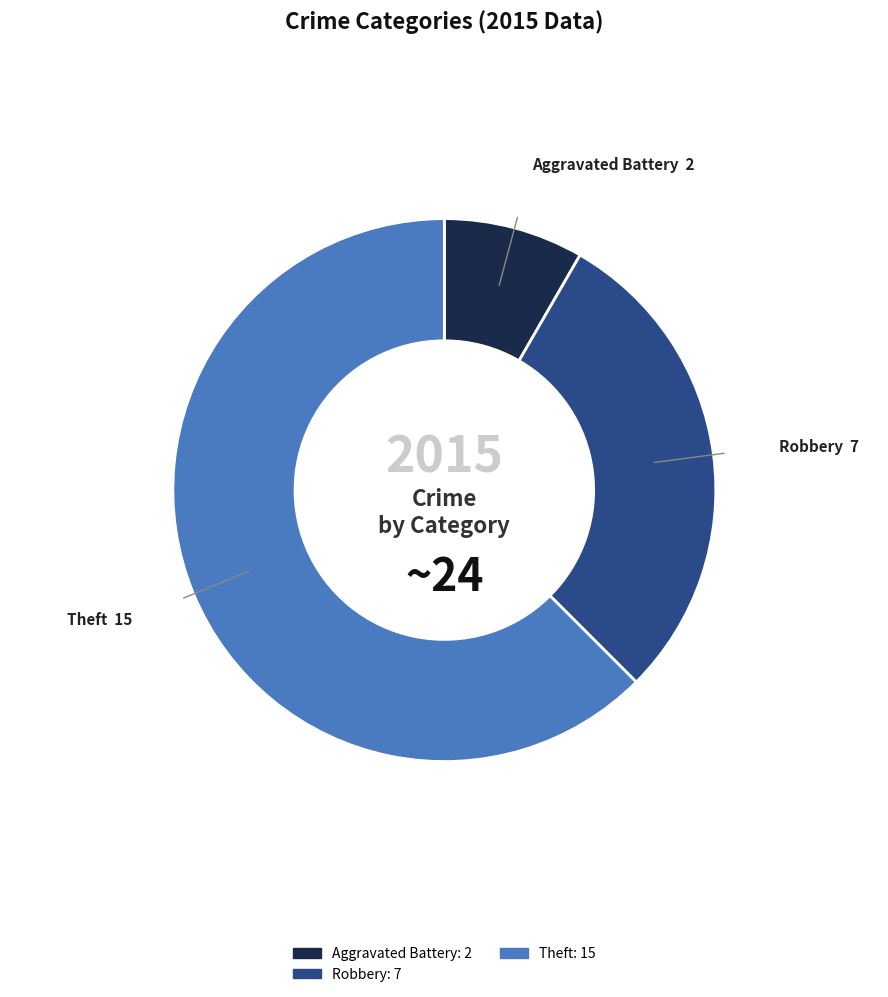

Which category has the biggest portion of the pie?

Theft